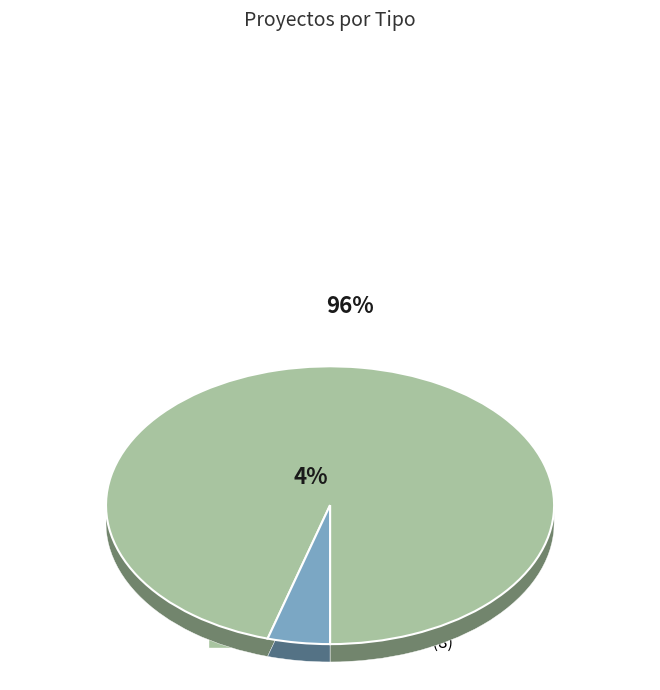

How many slices are in this pie chart?

2